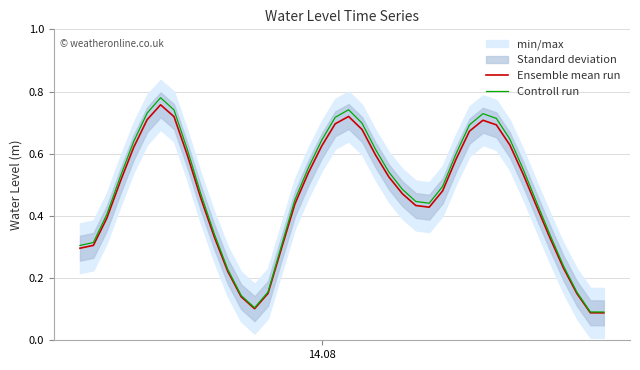

What is the average value of the Ensemble mean run series?

0.5